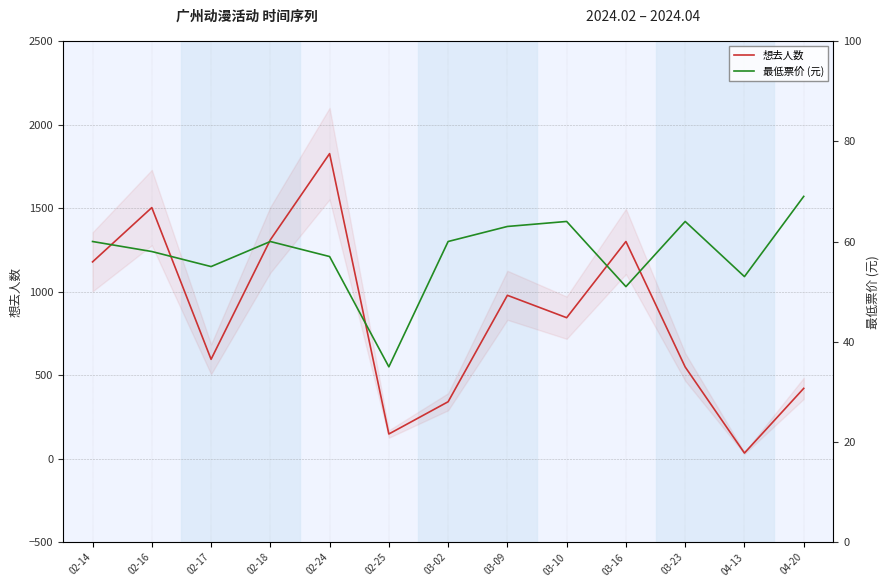

Reading left to right, what are all the values shown in this chart?

想去人数: 1178	1503	595	1310	1826	148	341	978	844	1300	549	34	421
最低票价: 60	58	55	60	57	35	60	63	64	51	64	53	69